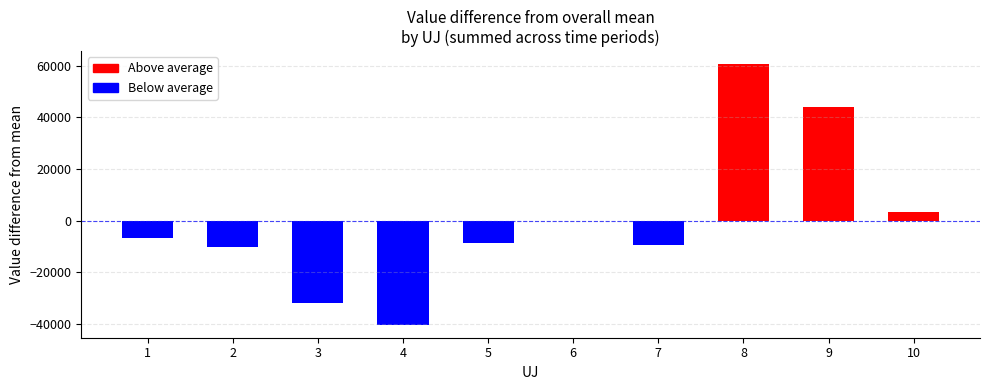

The value at 7 is -16422.3. True or false?

False